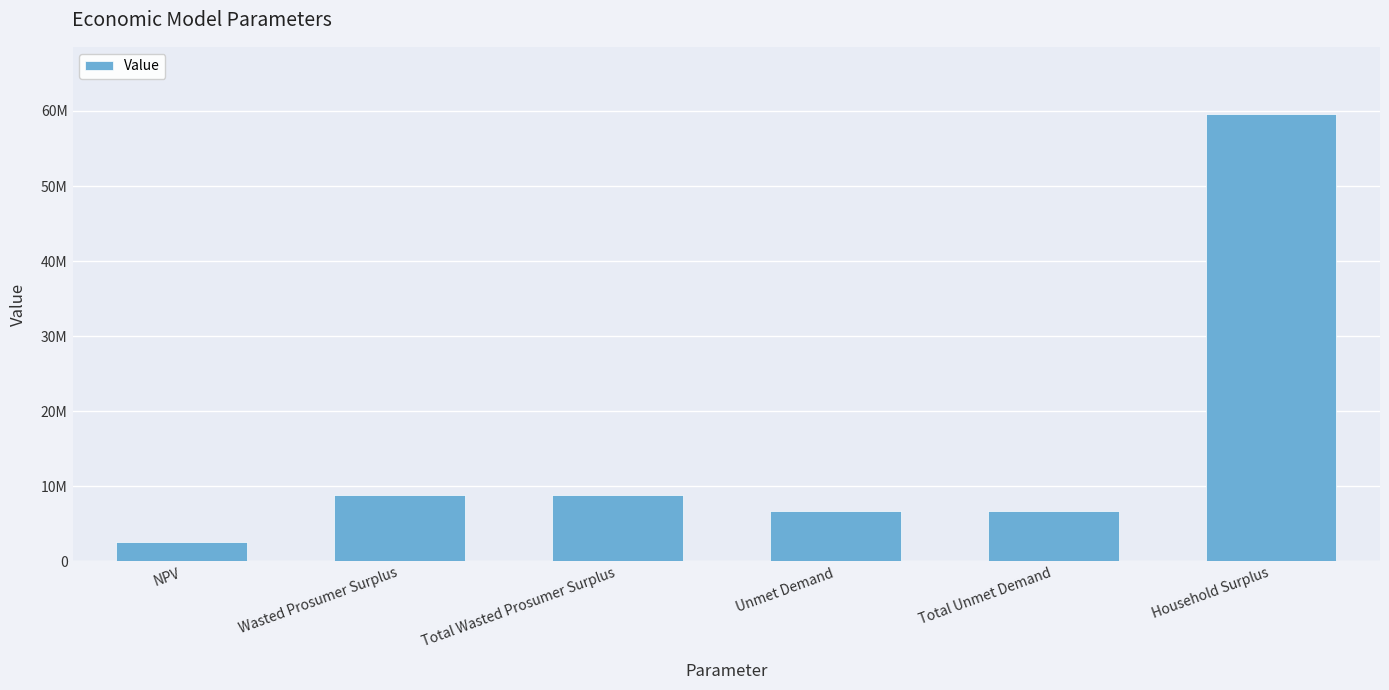

How many bars are there in total?

6